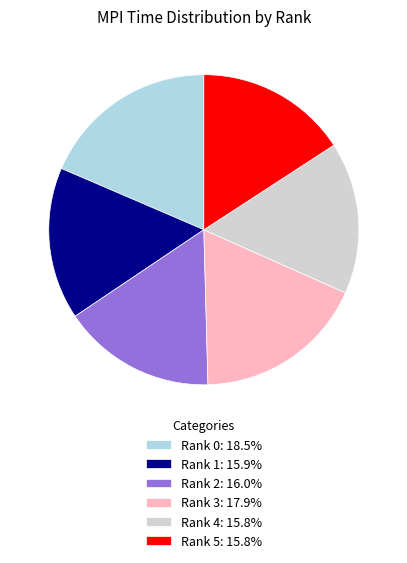

Is the sum of Rank 1: 15.9% and Rank 4: 15.8% greater than half?

No